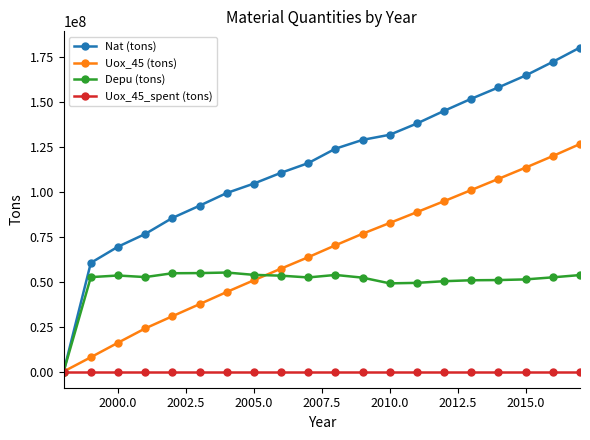

In Depu (tons), how many points are higher than both neighbors (excluding endpoints)?

3